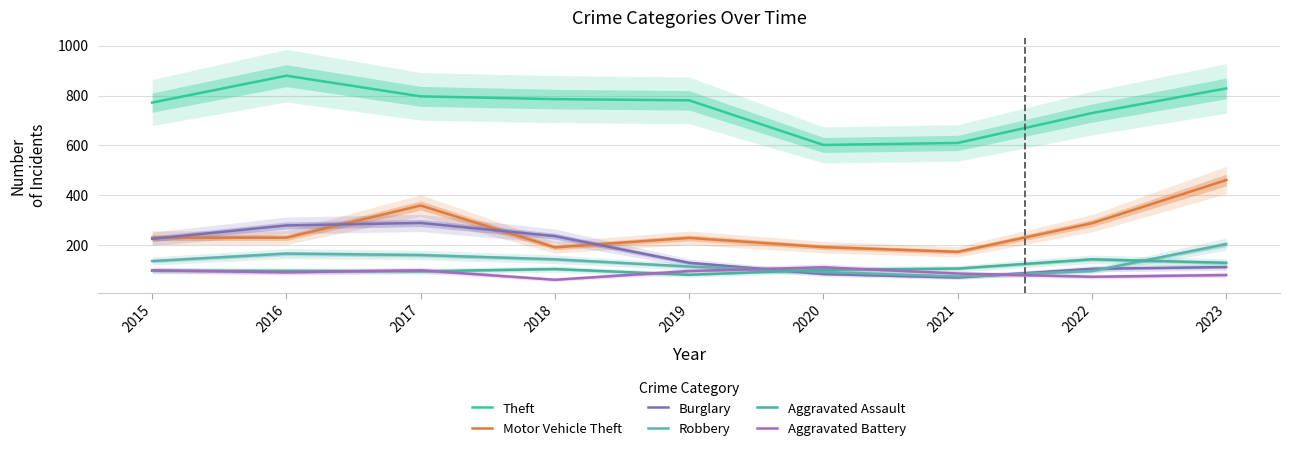

True or false: Aggravated Battery and Robbery cross at least once.

True